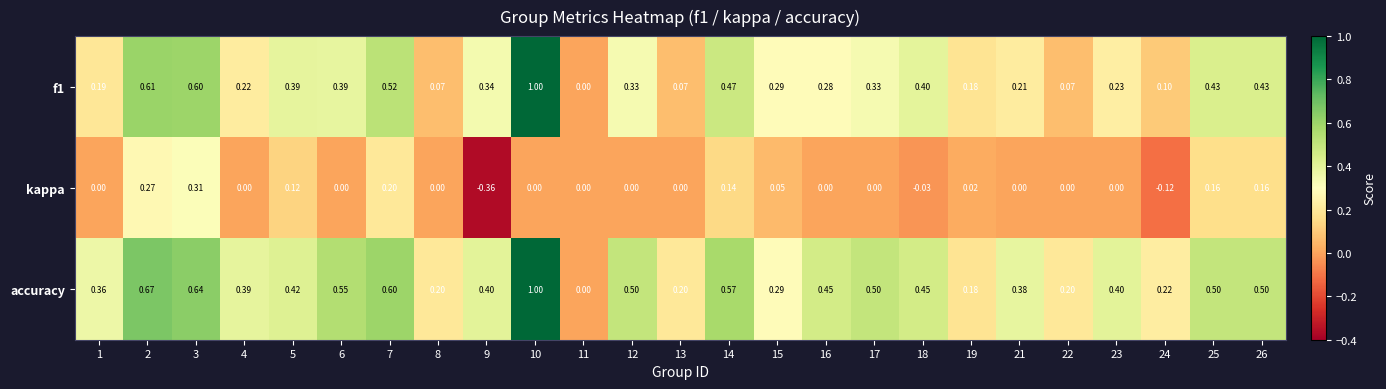

Is the value of kappa at 6 greater than the value of accuracy at 10?

No